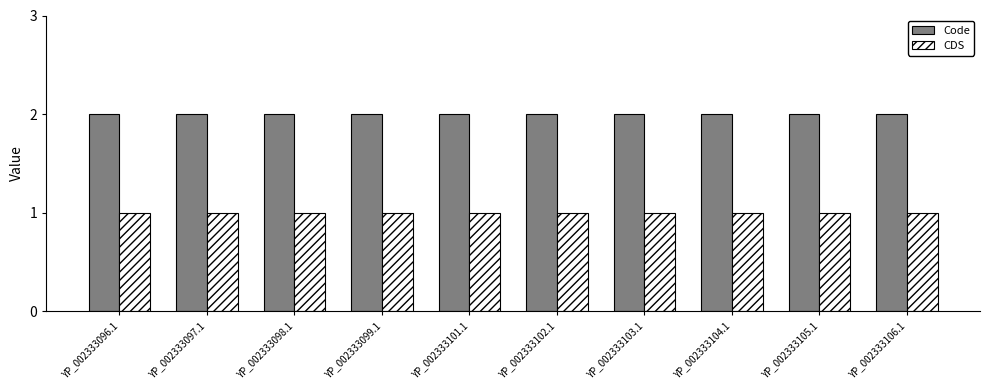

Reading right to left, what are all the values shown in this chart?

Code: 2	2	2	2	2	2	2	2	2	2
CDS: 1	1	1	1	1	1	1	1	1	1